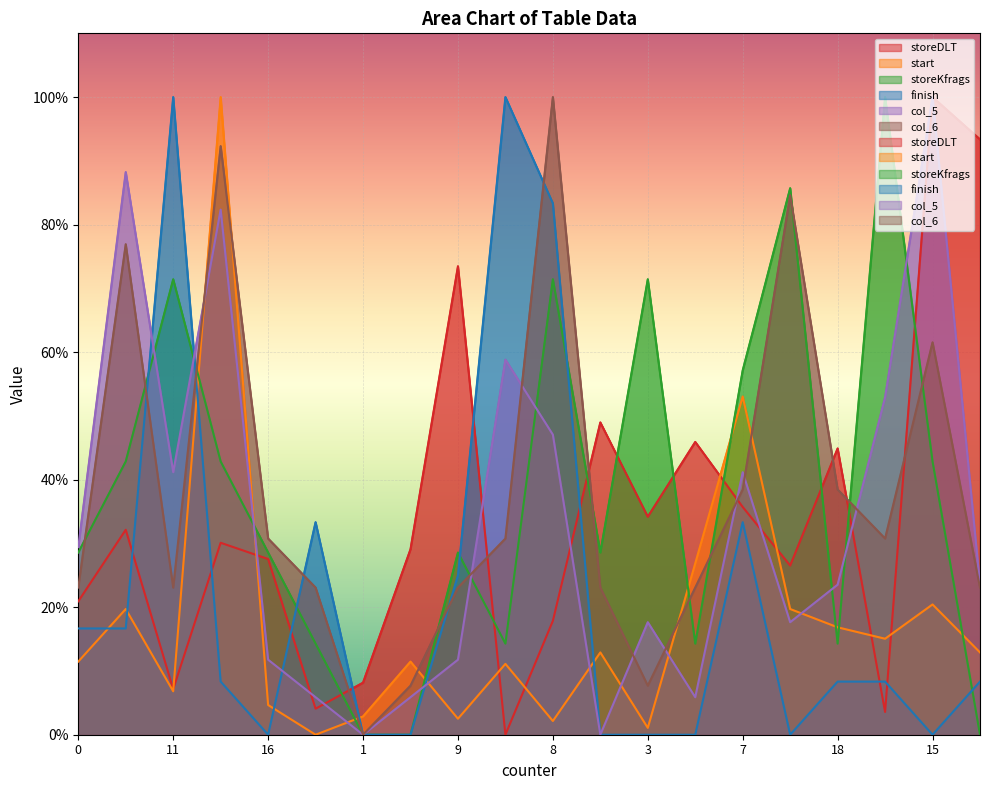

What is the difference between the second highest and second lowest values in the col_5 series?

88.2